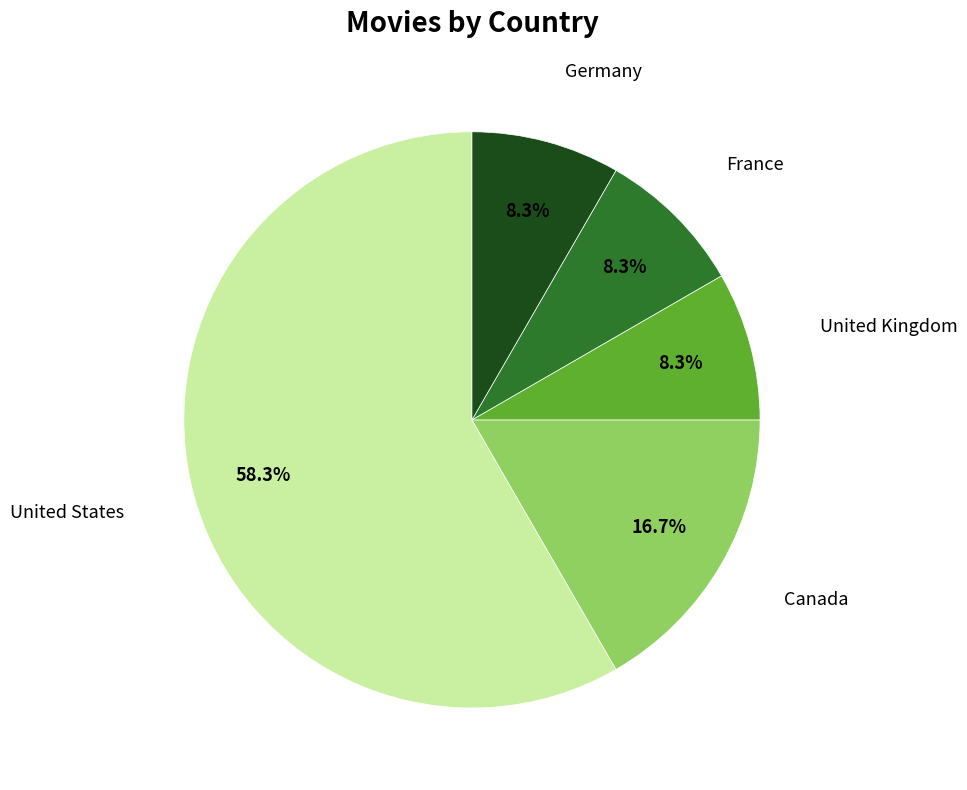

Is there any slice that represents more than half of the pie?

Yes